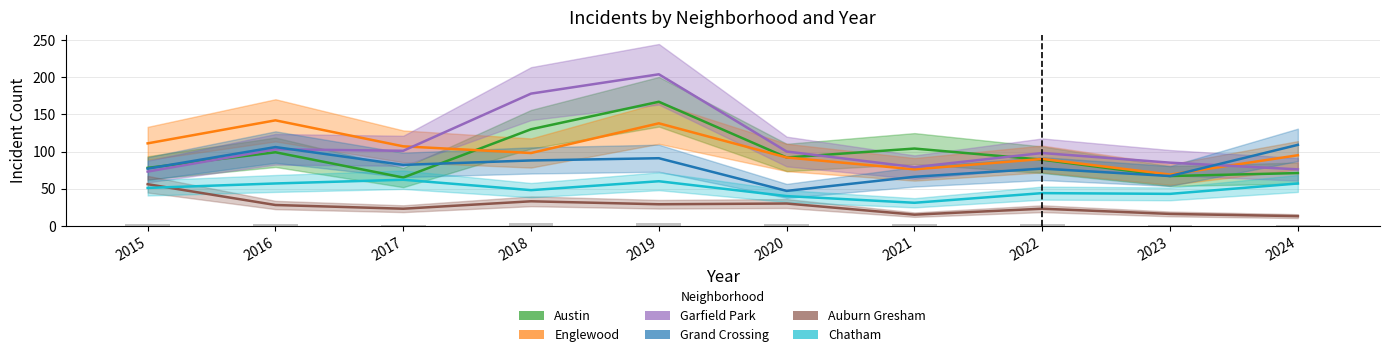

Reading left to right, transcribe all the data shown in this chart.

Austin: 2015=78	2016=99	2017=65	2018=130	2019=167	2020=92	2021=104	2022=89	2023=67	2024=71
Englewood: 2015=111	2016=142	2017=107	2018=98	2019=138	2020=92	2021=76	2022=90	2023=69	2024=95
Garfield Park: 2015=73	2016=103	2017=101	2018=178	2019=204	2020=100	2021=79	2022=98	2023=85	2024=76
Grand Crossing: 2015=77	2016=106	2017=82	2018=88	2019=91	2020=47	2021=66	2022=77	2023=67	2024=109
Auburn Gresham: 2015=56	2016=28	2017=23	2018=33	2019=29	2020=30	2021=15	2022=23	2023=16	2024=13
Chatham: 2015=51	2016=57	2017=62	2018=48	2019=60	2020=40	2021=31	2022=44	2023=43	2024=57